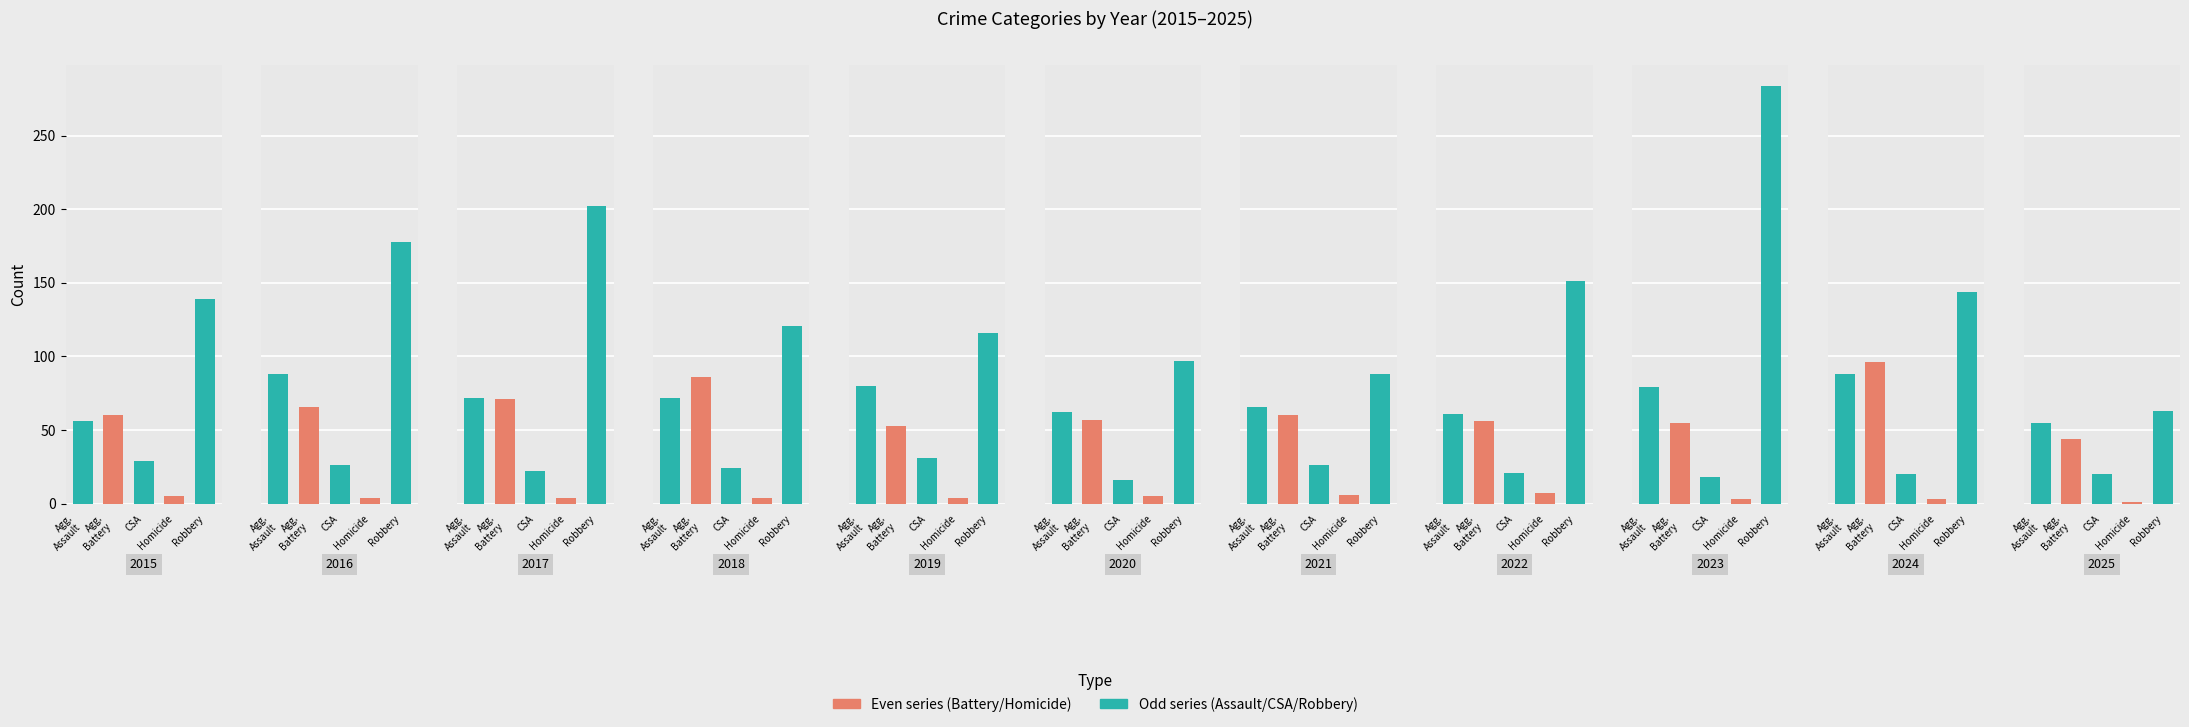

At how many categories does at least one series exceed 54?

11